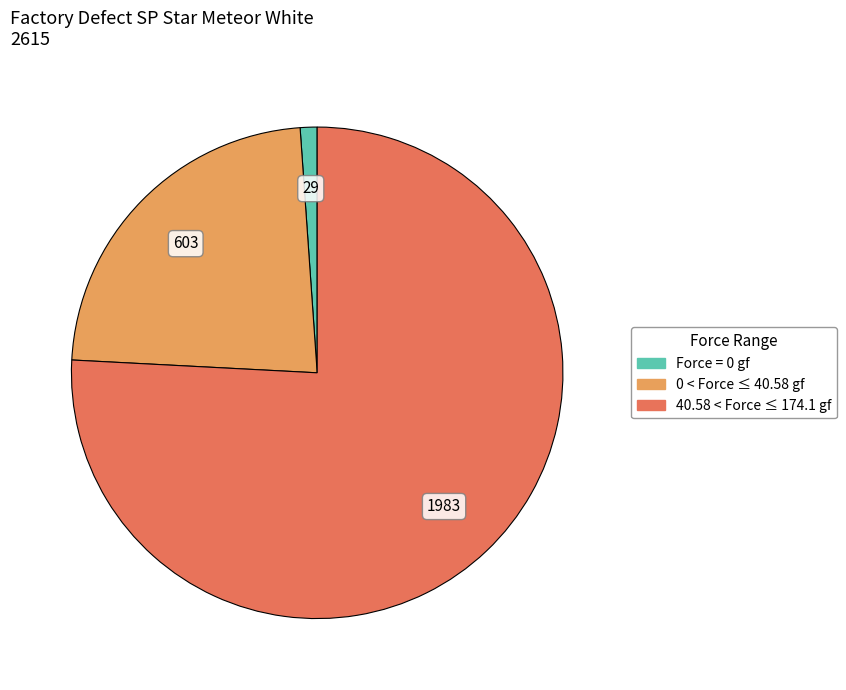

What is the largest slice in the pie chart?

40.58 < Force ≤ 174.1 gf